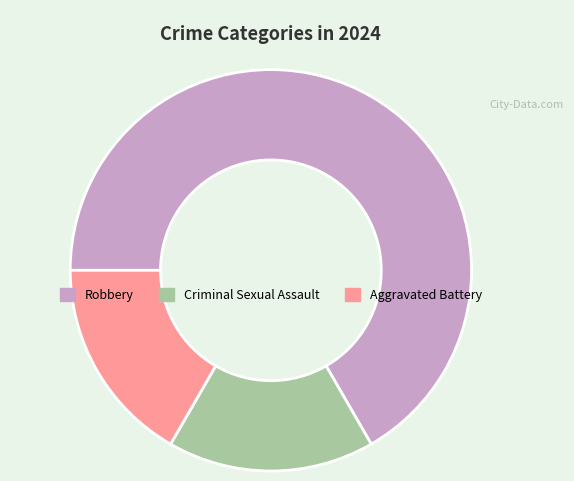

Which category accounts for the majority?

Robbery